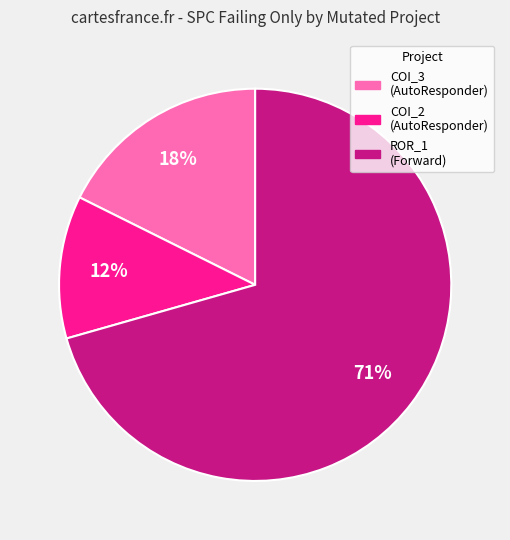

How many segments does this pie chart have?

3